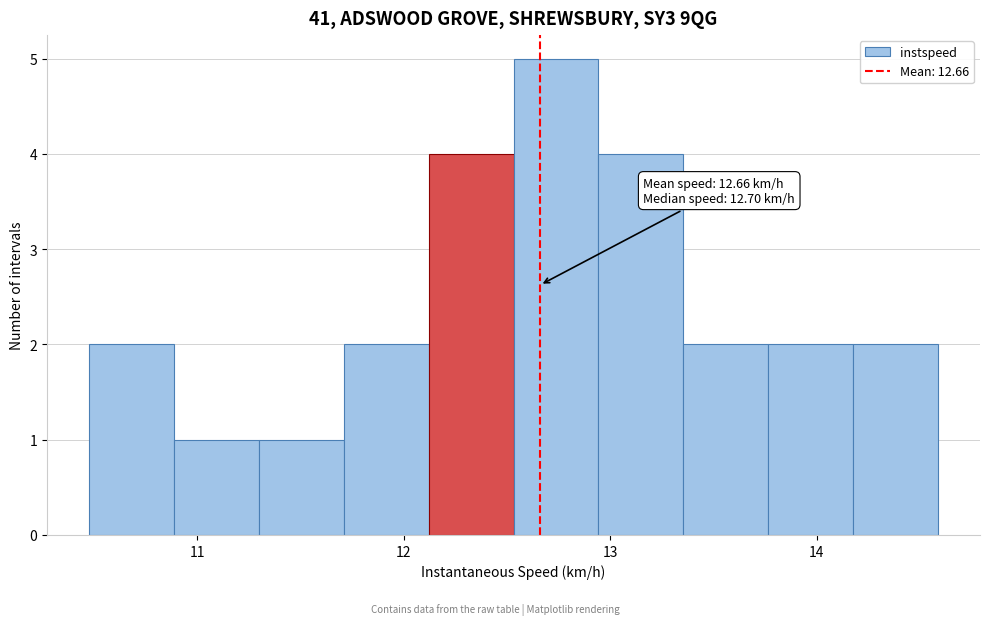

Over which range of the x-axis is the bar tallest?

12.5 to 12.9